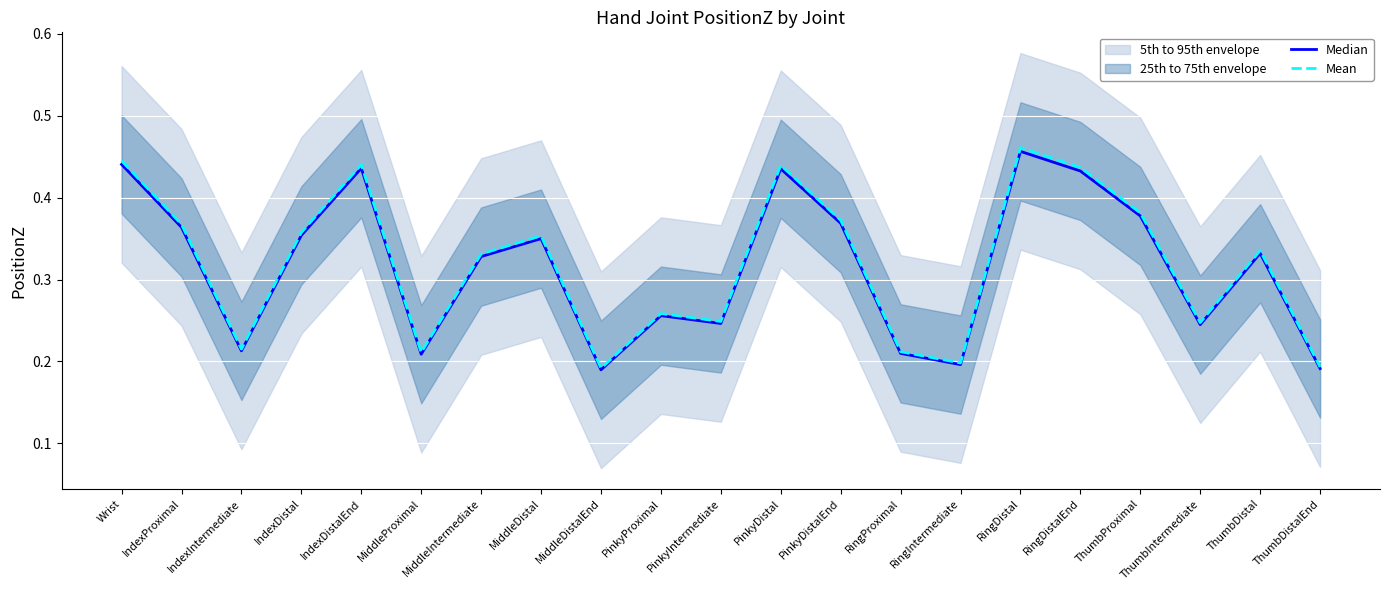

What is the difference between the maximum and second lowest values in the Median series?

0.3